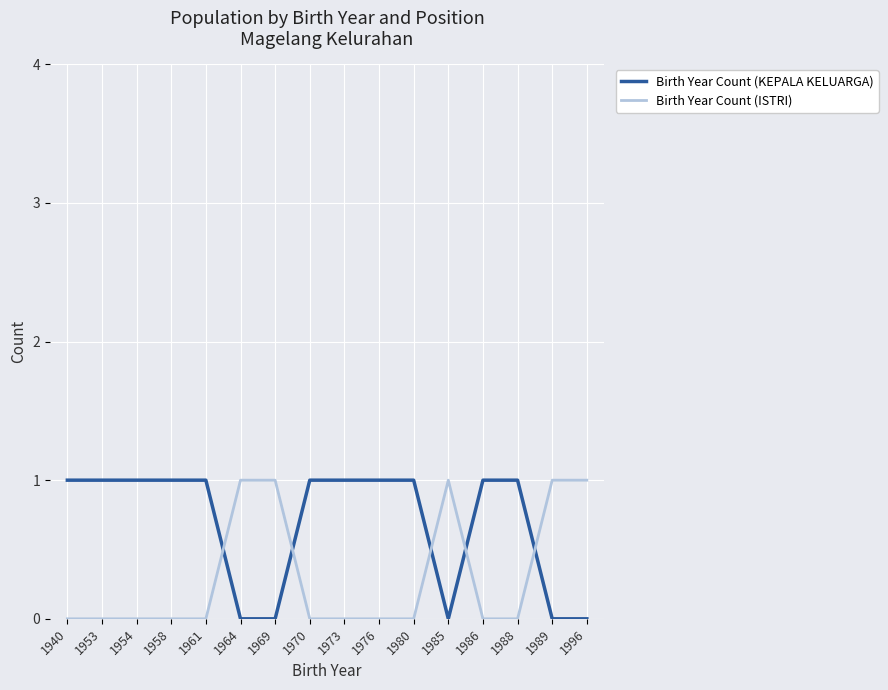

At 1996, list the series in order from smallest to largest.

Birth Year Count (KEPALA KELUARGA), Birth Year Count (ISTRI)